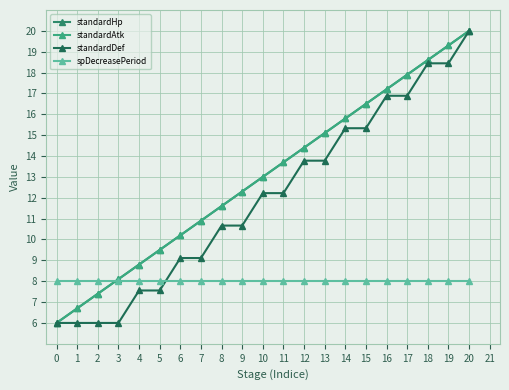

At which label does standardAtk first exceed 13?

11